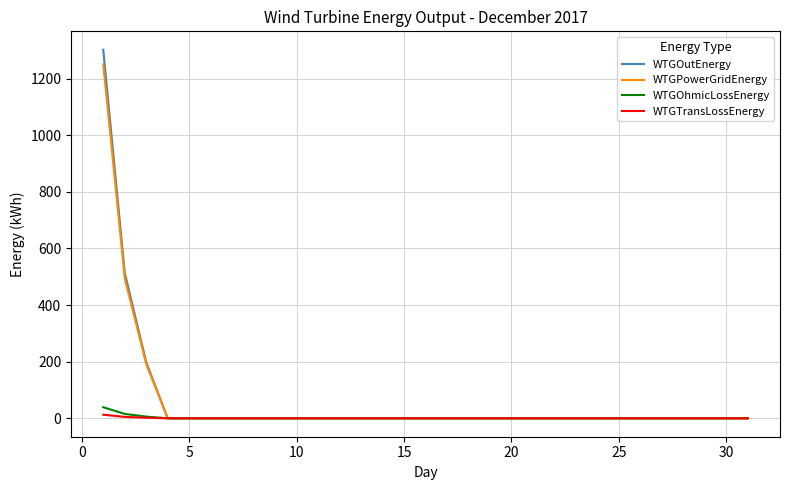

Which series has the widest spread of values?

WTGOutEnergy